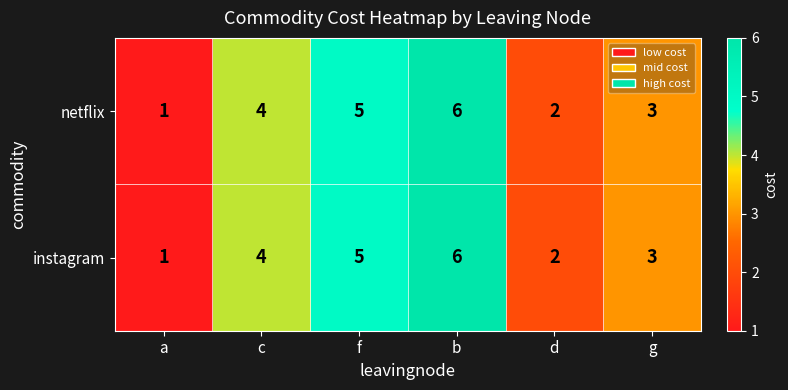

The netflix series shows 2 at d. True or false?

True